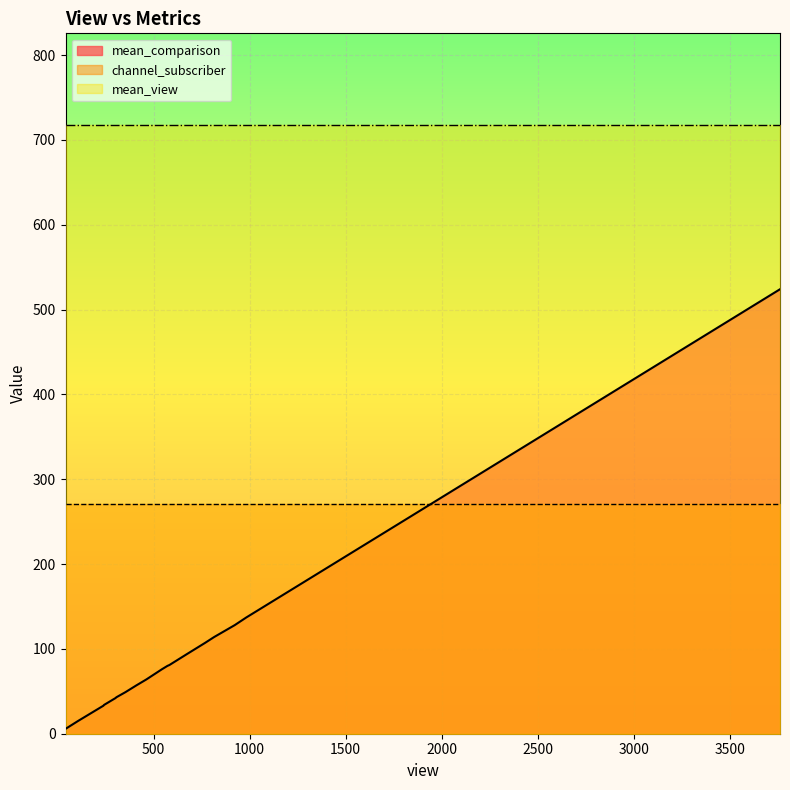

What position from the left is 306?

14